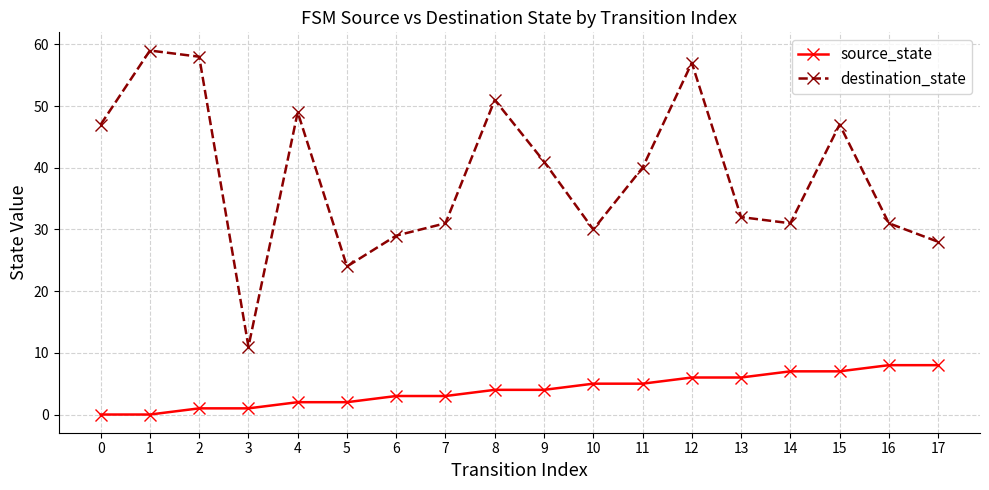

Reading right to left, list all the values displayed in this chart.

source_state: 17=8	16=8	15=7	14=7	13=6	12=6	11=5	10=5	9=4	8=4	7=3	6=3	5=2	4=2	3=1	2=1	1=0	0=0
destination_state: 17=28	16=31	15=47	14=31	13=32	12=57	11=40	10=30	9=41	8=51	7=31	6=29	5=24	4=49	3=11	2=58	1=59	0=47